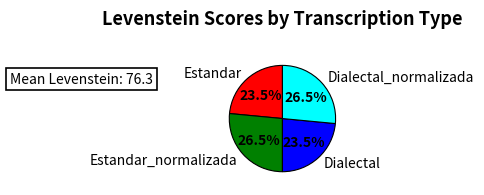

Is it true that Estandar is 10% of the pie?

False